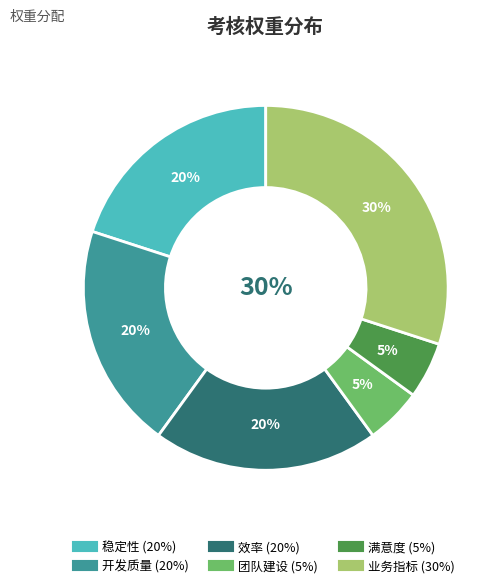

Does any single category account for the majority?

No